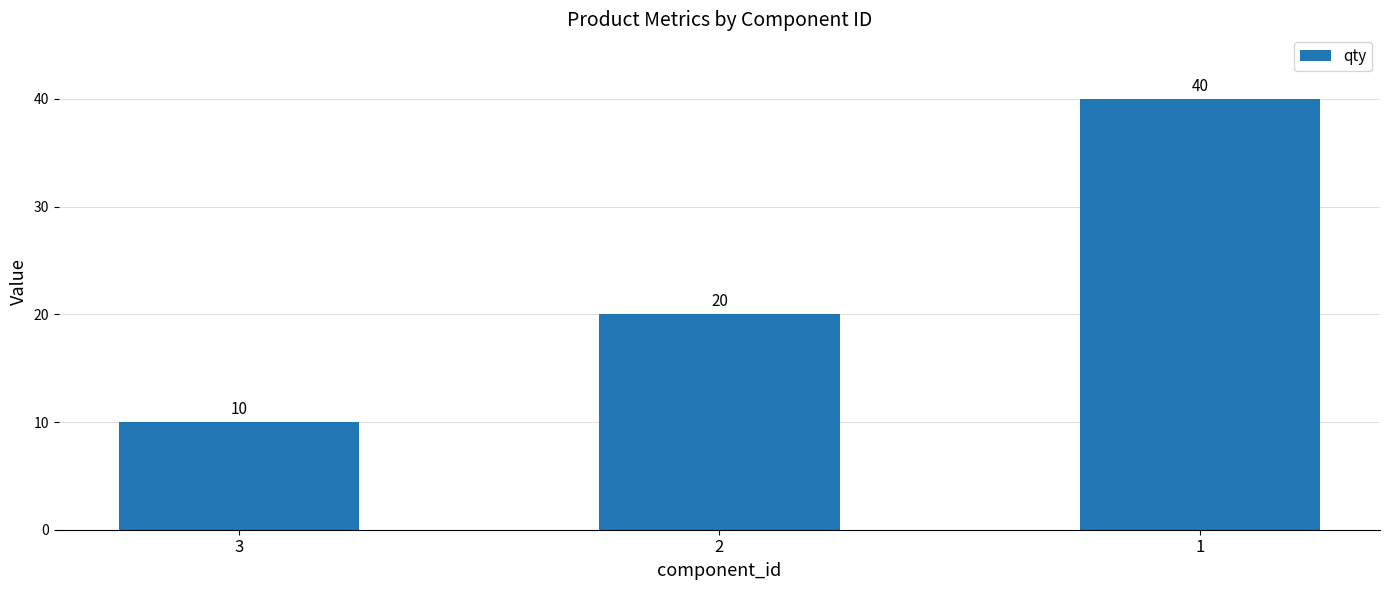

What is the value of the 1st bar from the left?

10